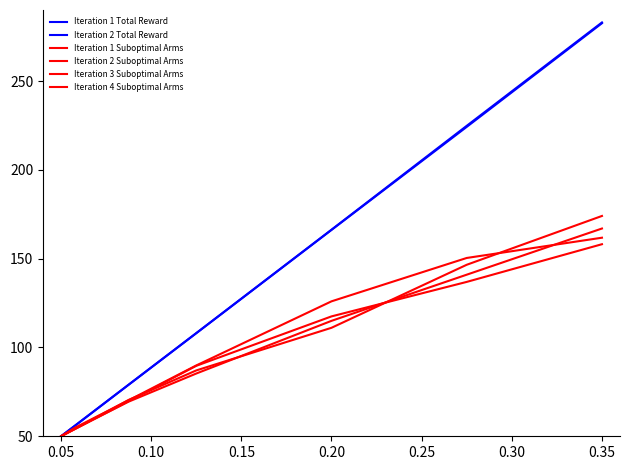

True or false: Iteration 2 Total Reward has more than 2 interior local peaks.

False